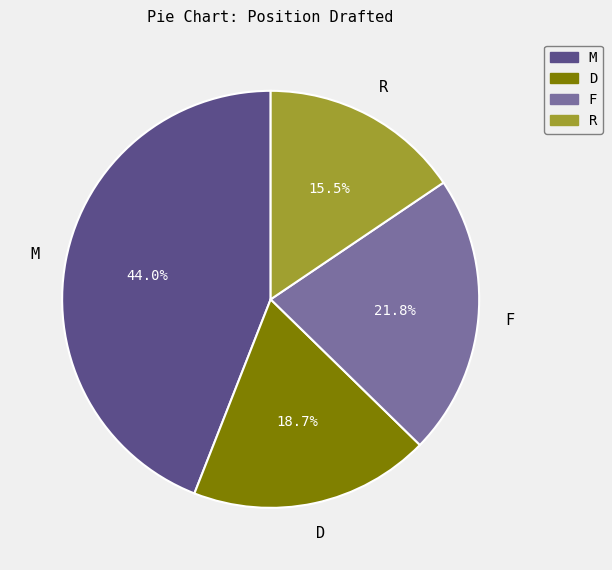

Count the number of slices in the pie.

4